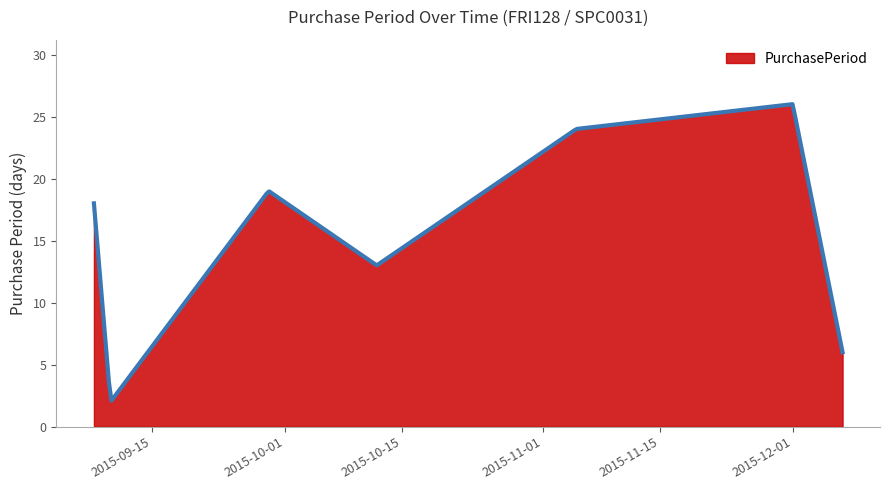

Does the chart display data point markers on the line(s)?

No